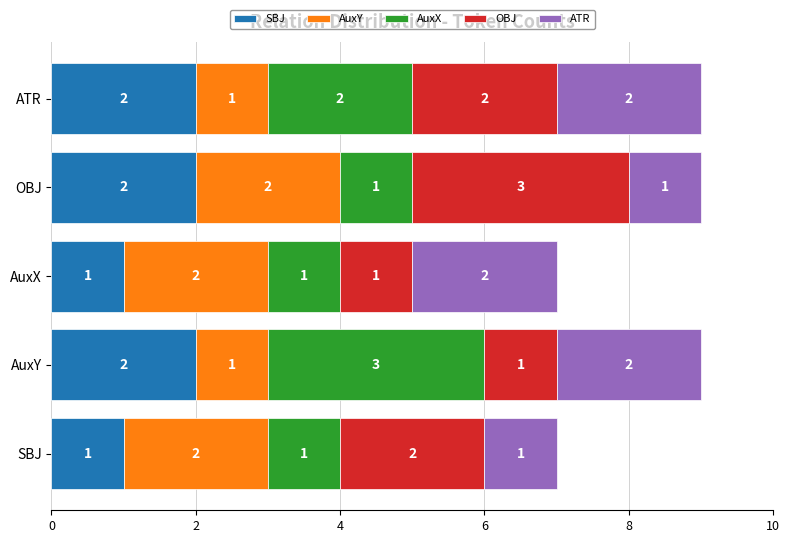

Count the SBJ values in the range 1 to 2.

5